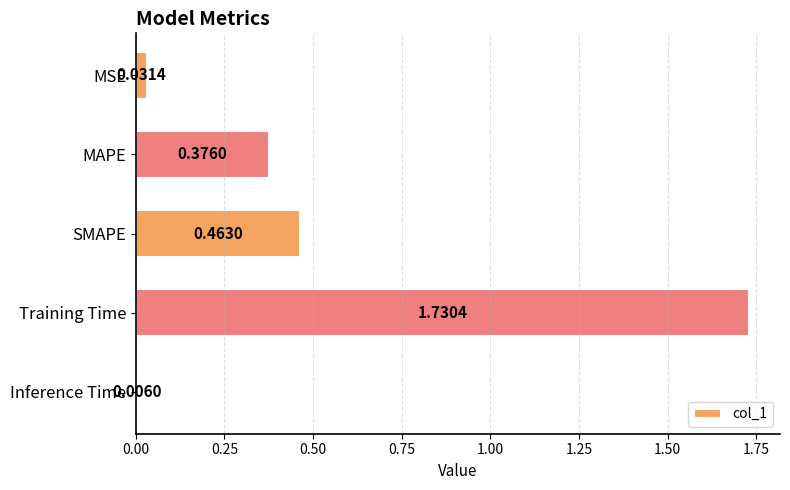

Approximately how many times larger is the value at SMAPE compared to Training Time?

0.3